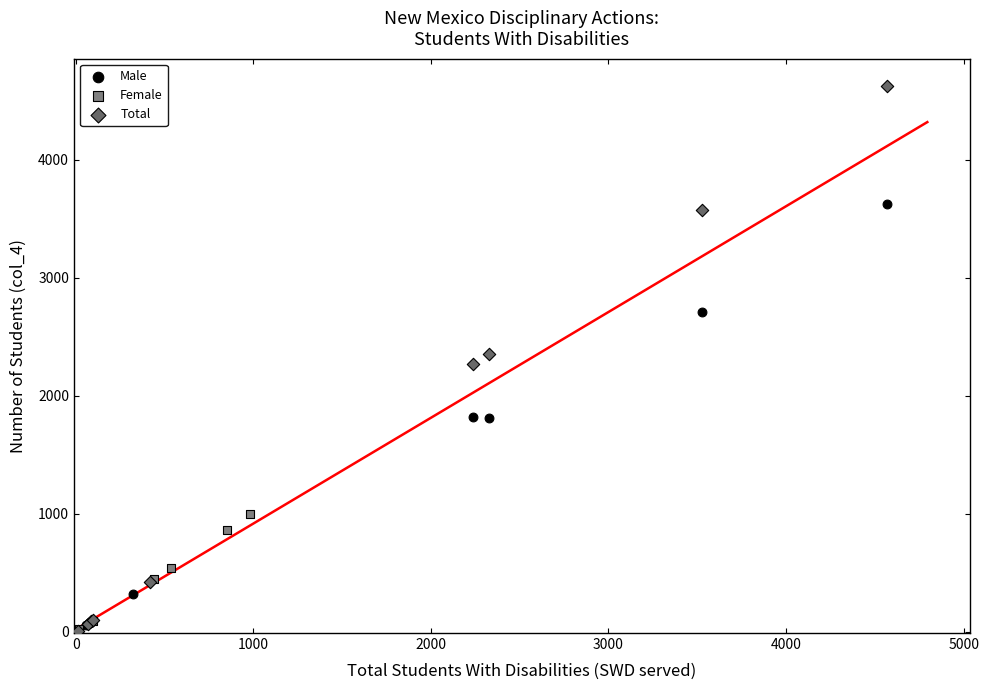

Which series reaches the maximum Y coordinate?

Total